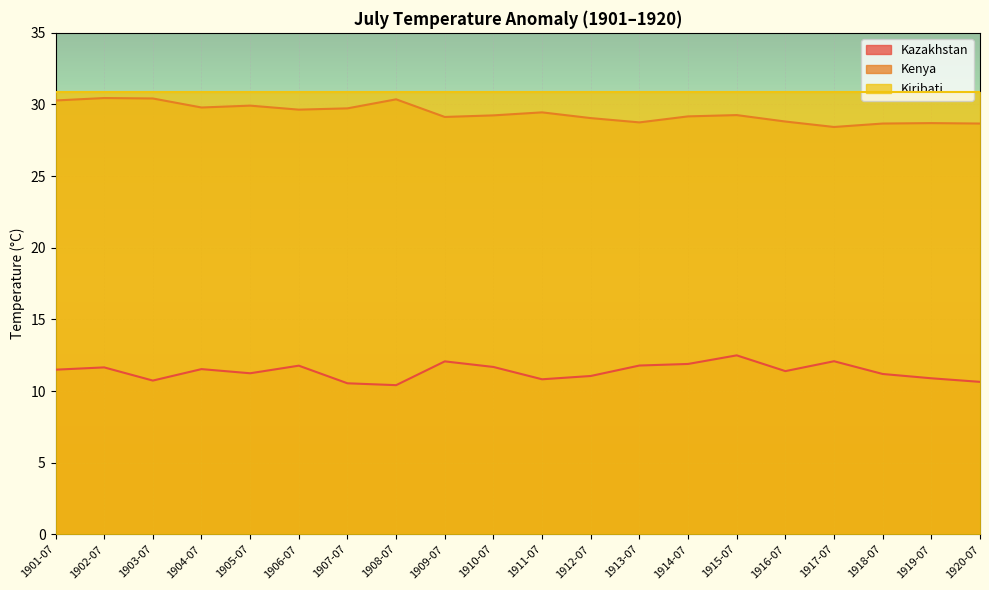

What is the maximum value shown in the chart?

30.9